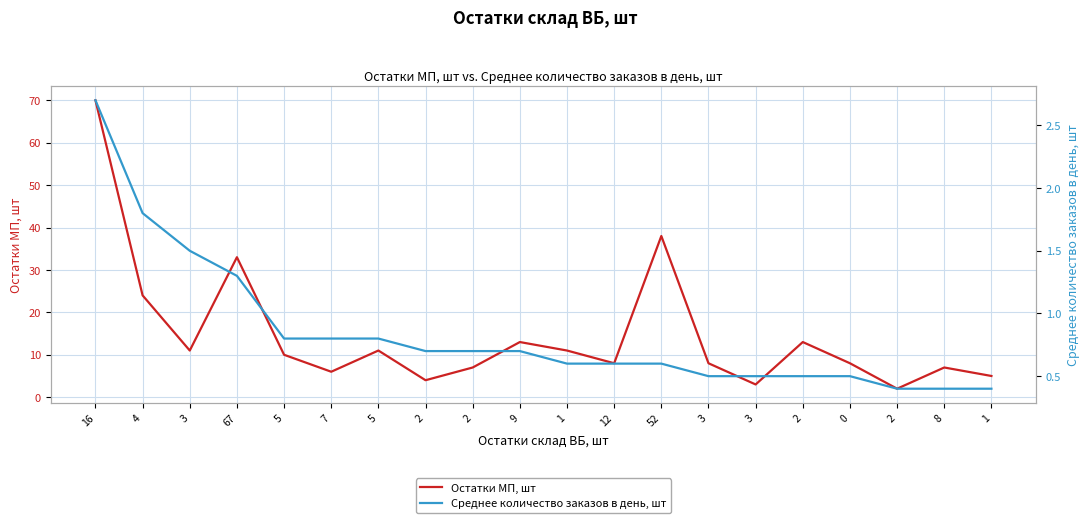

True or false: Среднее количество заказов в день, шт and Остатки МП, шт intersect in this chart.

False